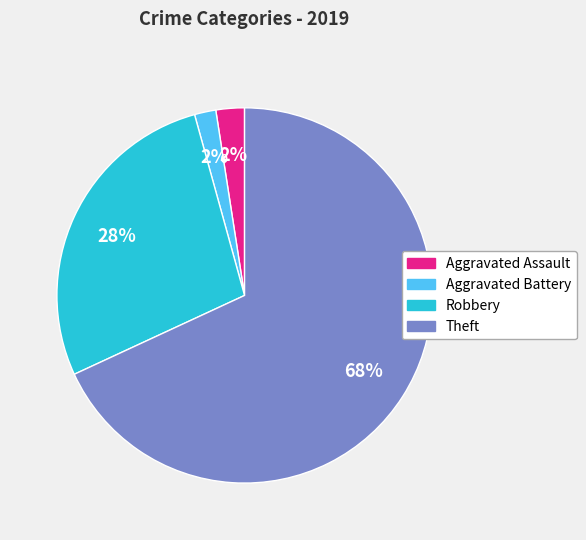

Combined, do Aggravated Assault and Aggravated Battery account for over 50%?

No